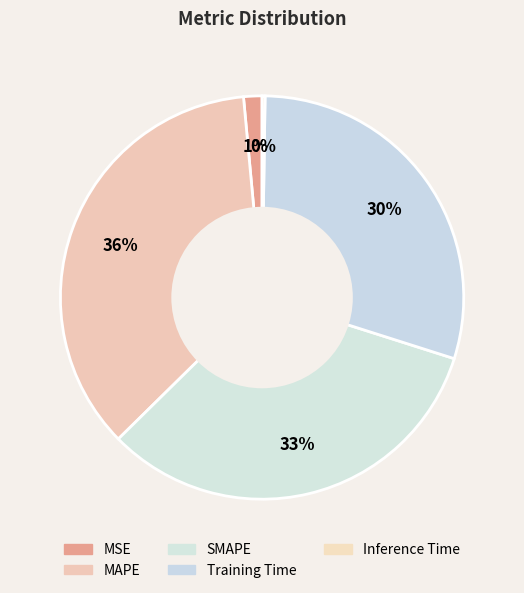

What is the largest slice in the pie chart?

MAPE